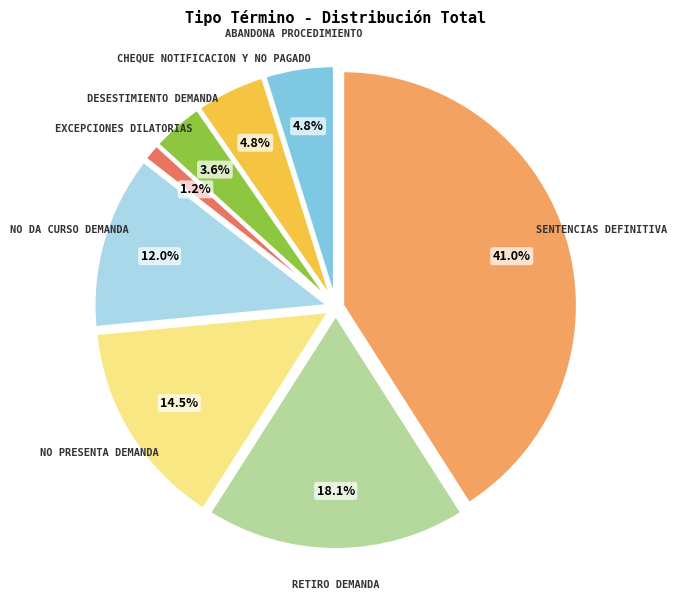

Does any single category account for the majority?

No